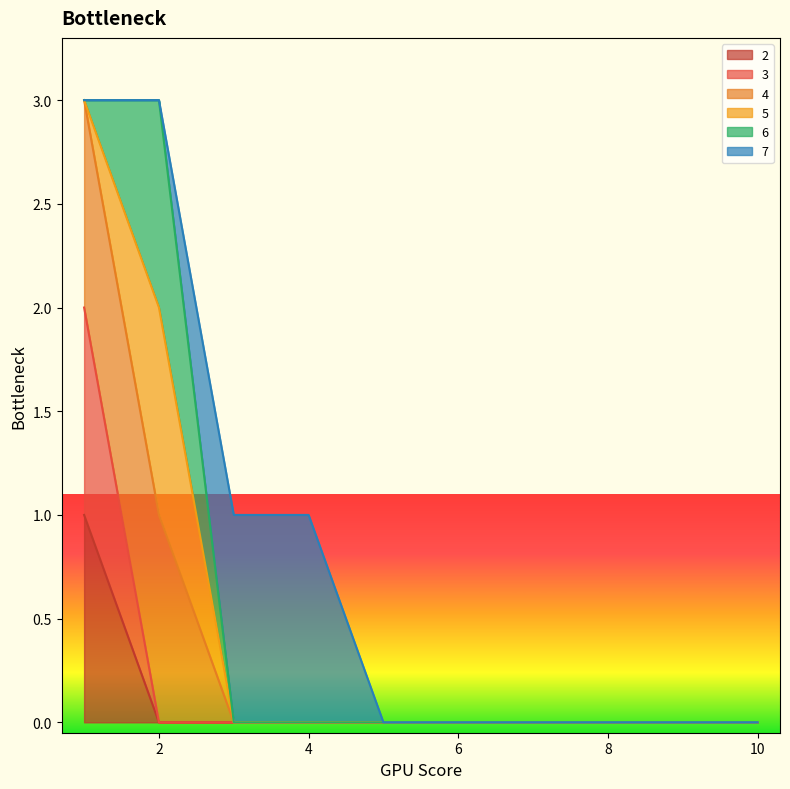

True or false: 3 has a value of 1 at 10.

False